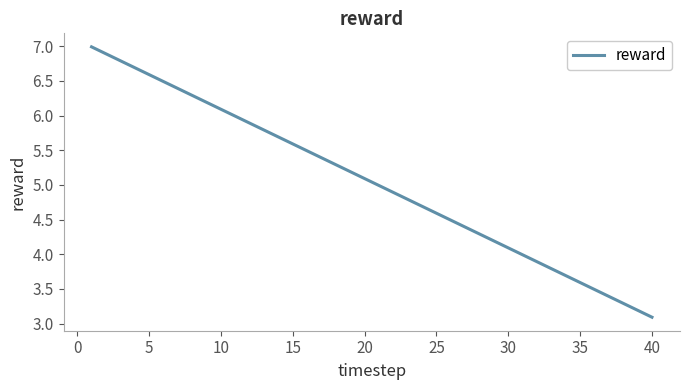

What is the smallest value displayed?

3.1